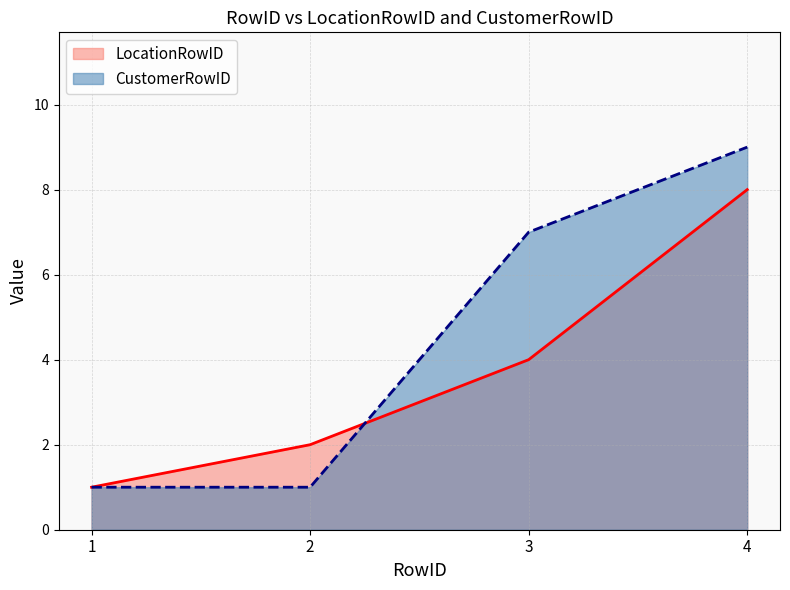

What are all the series names shown in the legend?

LocationRowID, CustomerRowID